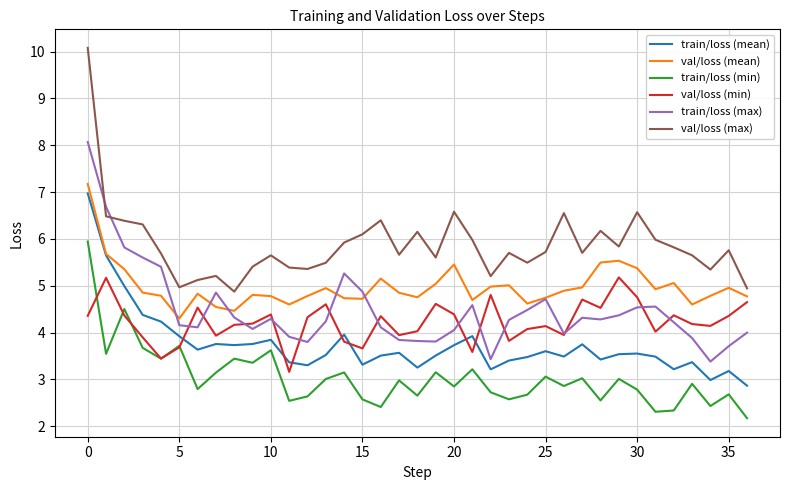

What is the lowest value of the val/loss (min) series?

3.2